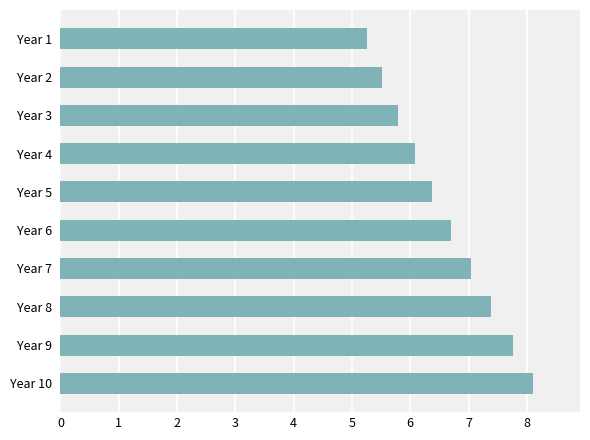

Is it true that the value at Year 7 is 7.0?

True